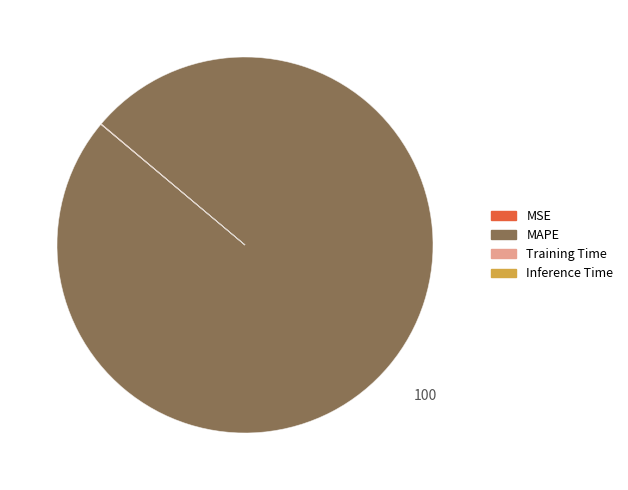

Is the sum of MSE and Inference Time greater than half?

No